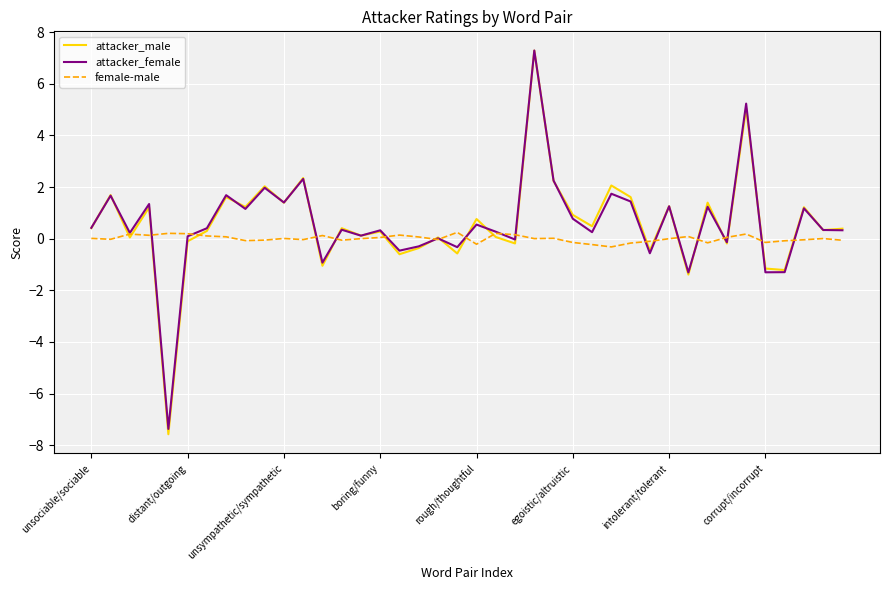

What is the sum of all attacker_male values?

23.3